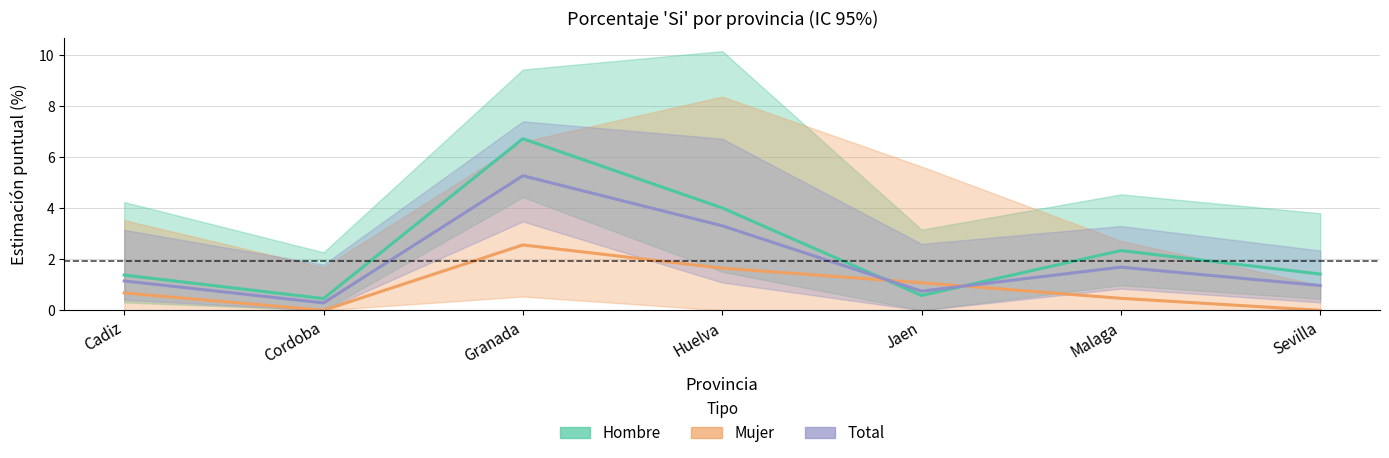

Which series has the largest total across all categories?

Hombre